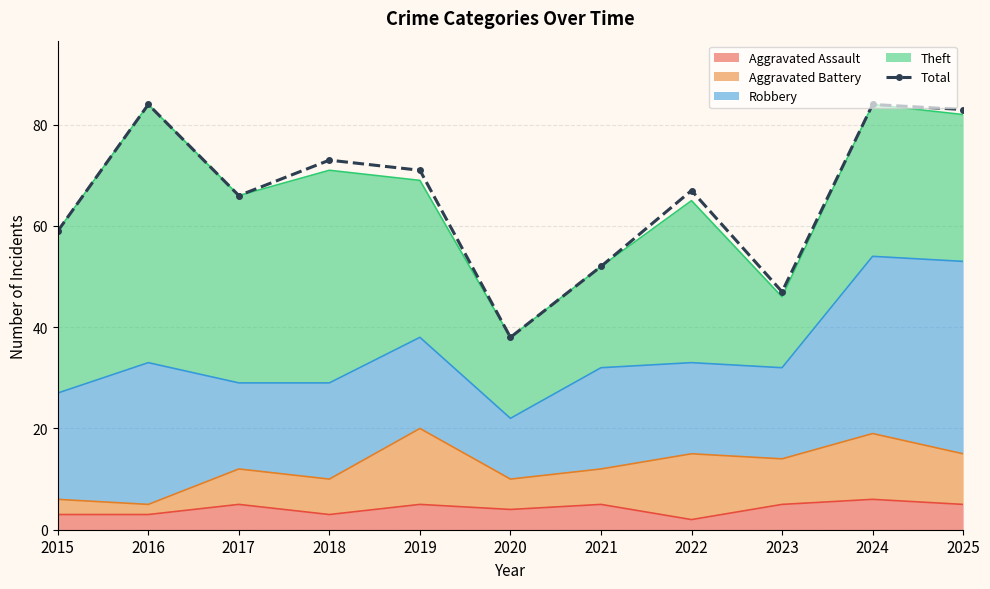

Reading left to right, extract all data points from this chart.

59	84	66	73	71	38	52	67	47	84	83